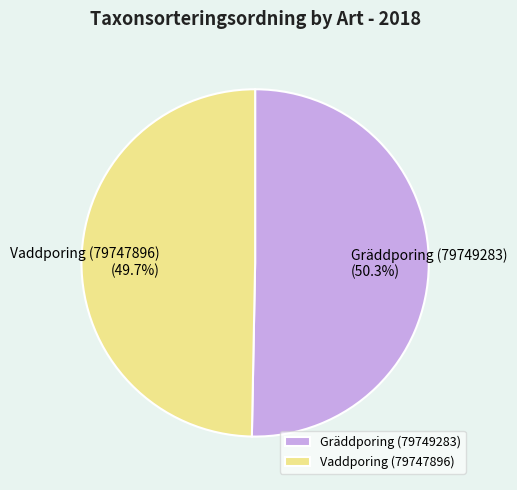

What is the ratio of the value at Gräddporing (79749283) to the value at Vaddporing (79747896)?

1.0